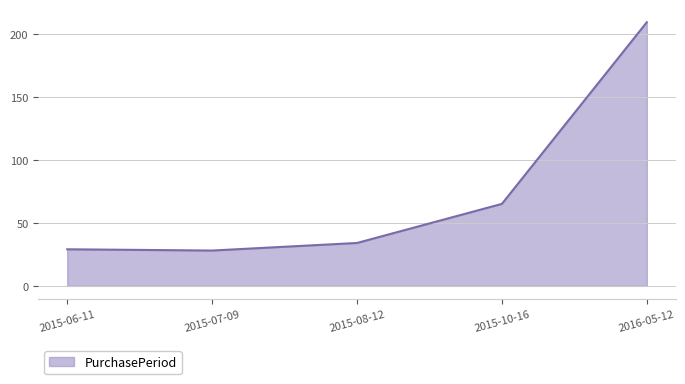

What is the greatest value displayed?

209